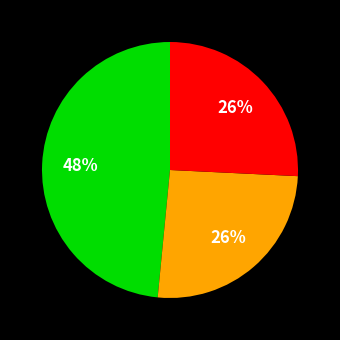

Is there any slice that represents more than half of the pie?

No